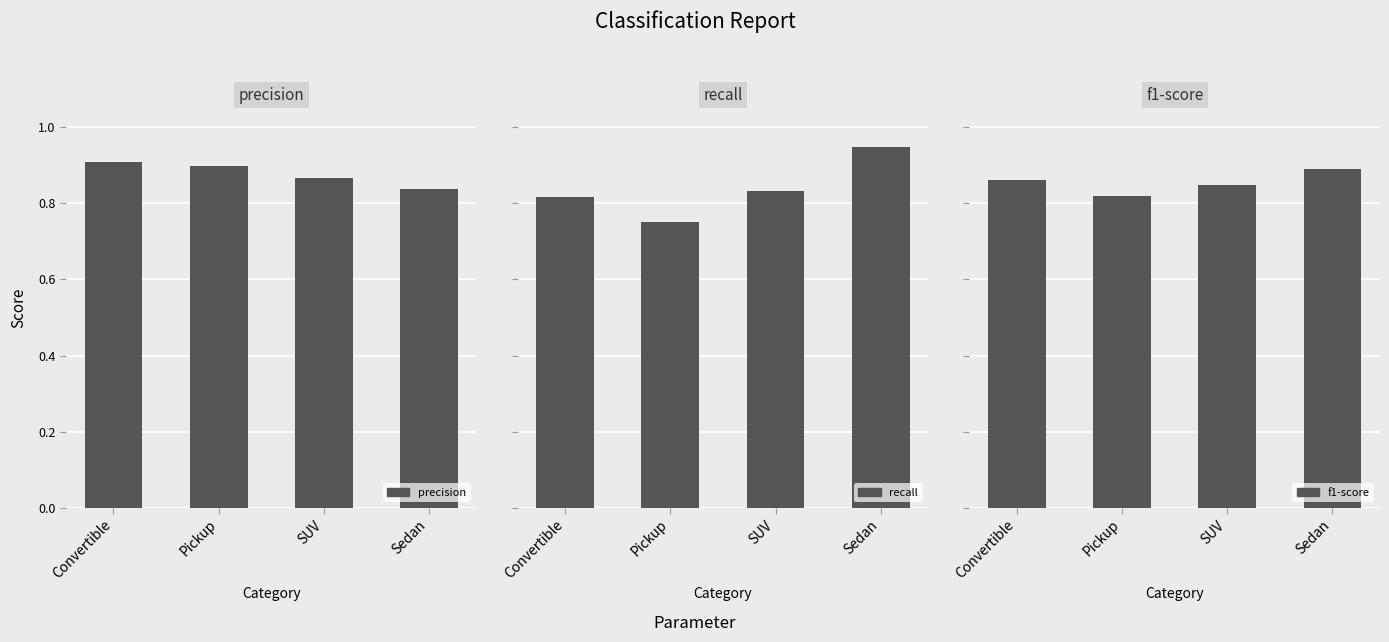

The value of recall at Sedan is 0.9. True or false?

True